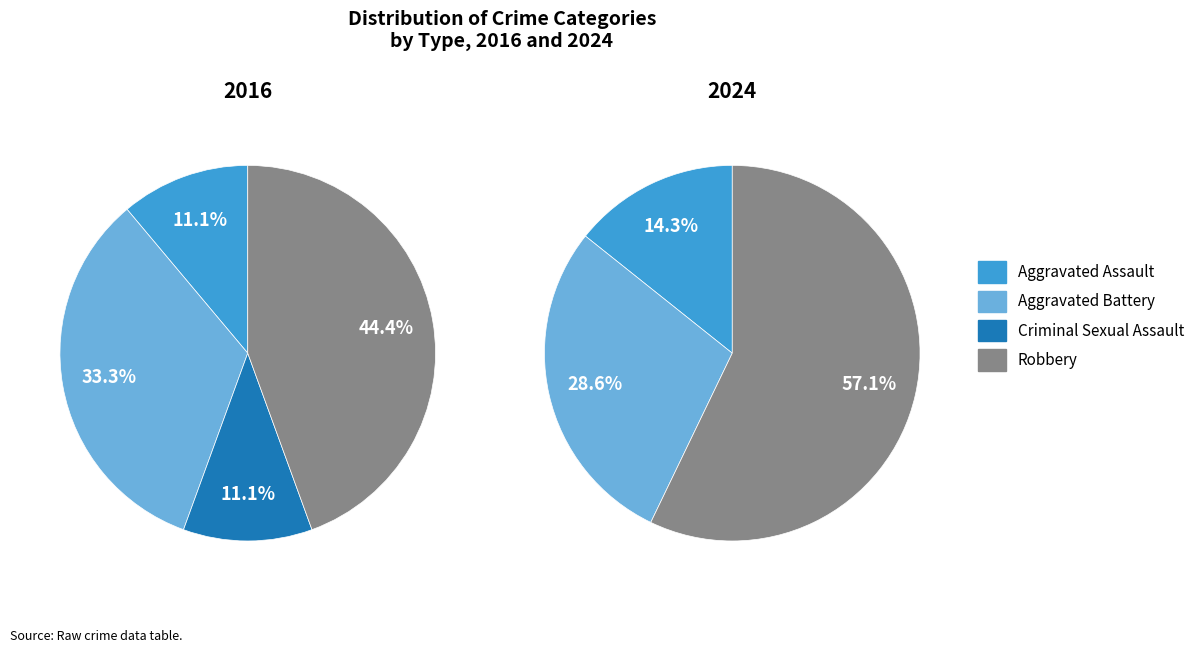

Is the sum of Criminal Sexual Assault and Aggravated Battery greater than half?

No